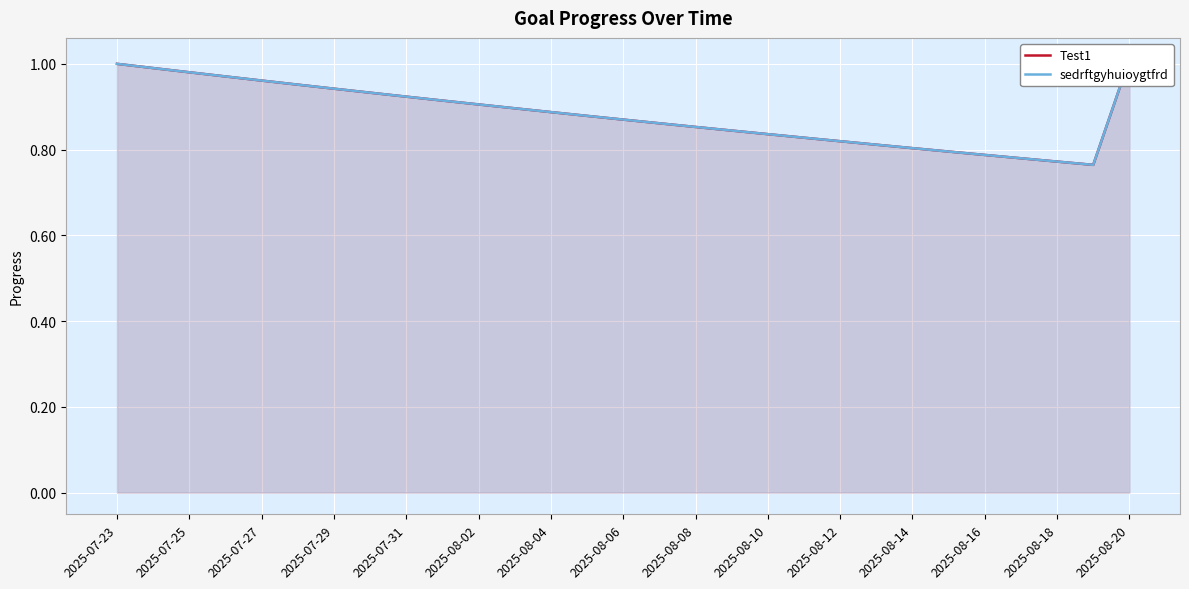

What is the difference between the maximum and minimum values in the Test1 series?

0.2